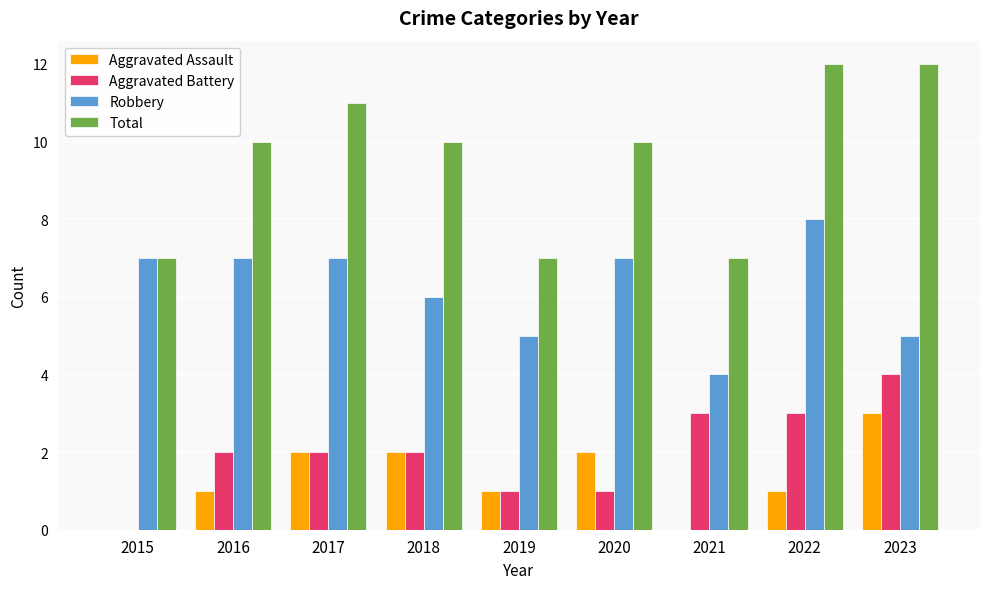

The value of Aggravated Assault at 2020 is 2. True or false?

True